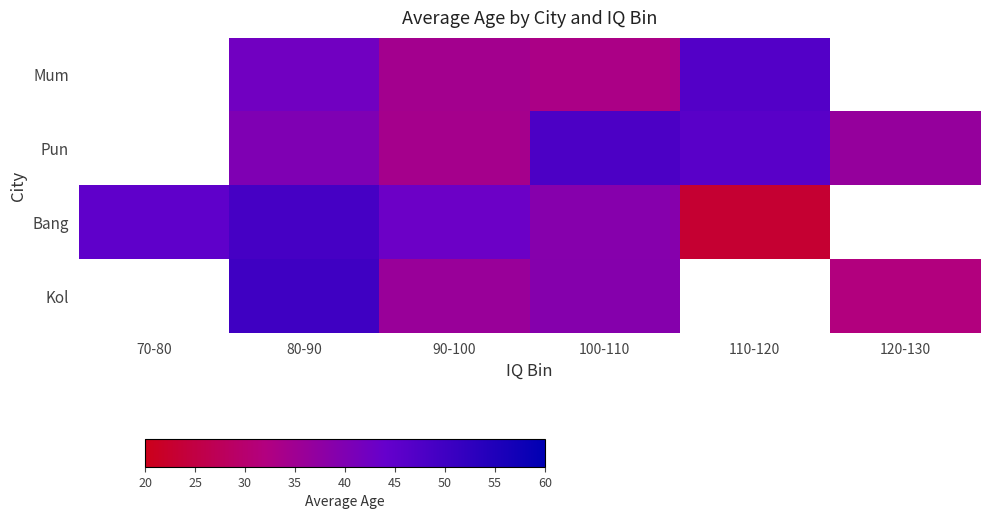

The value of Bang at 70-80 is 27.3. True or false?

False